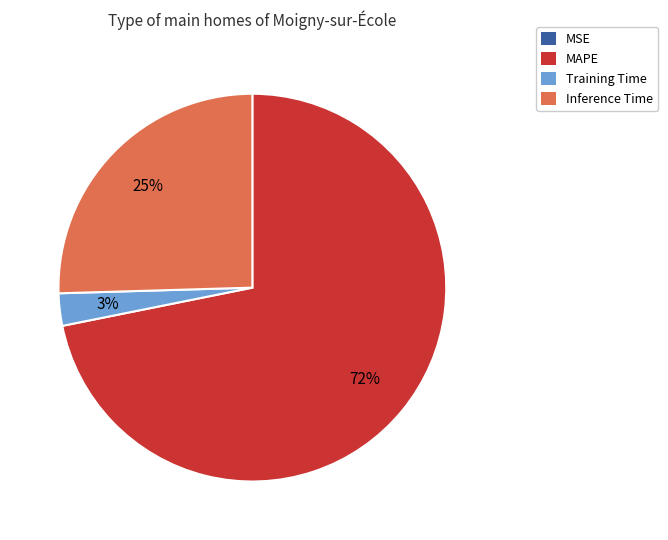

Is it true that Inference Time is 25% of the pie?

True